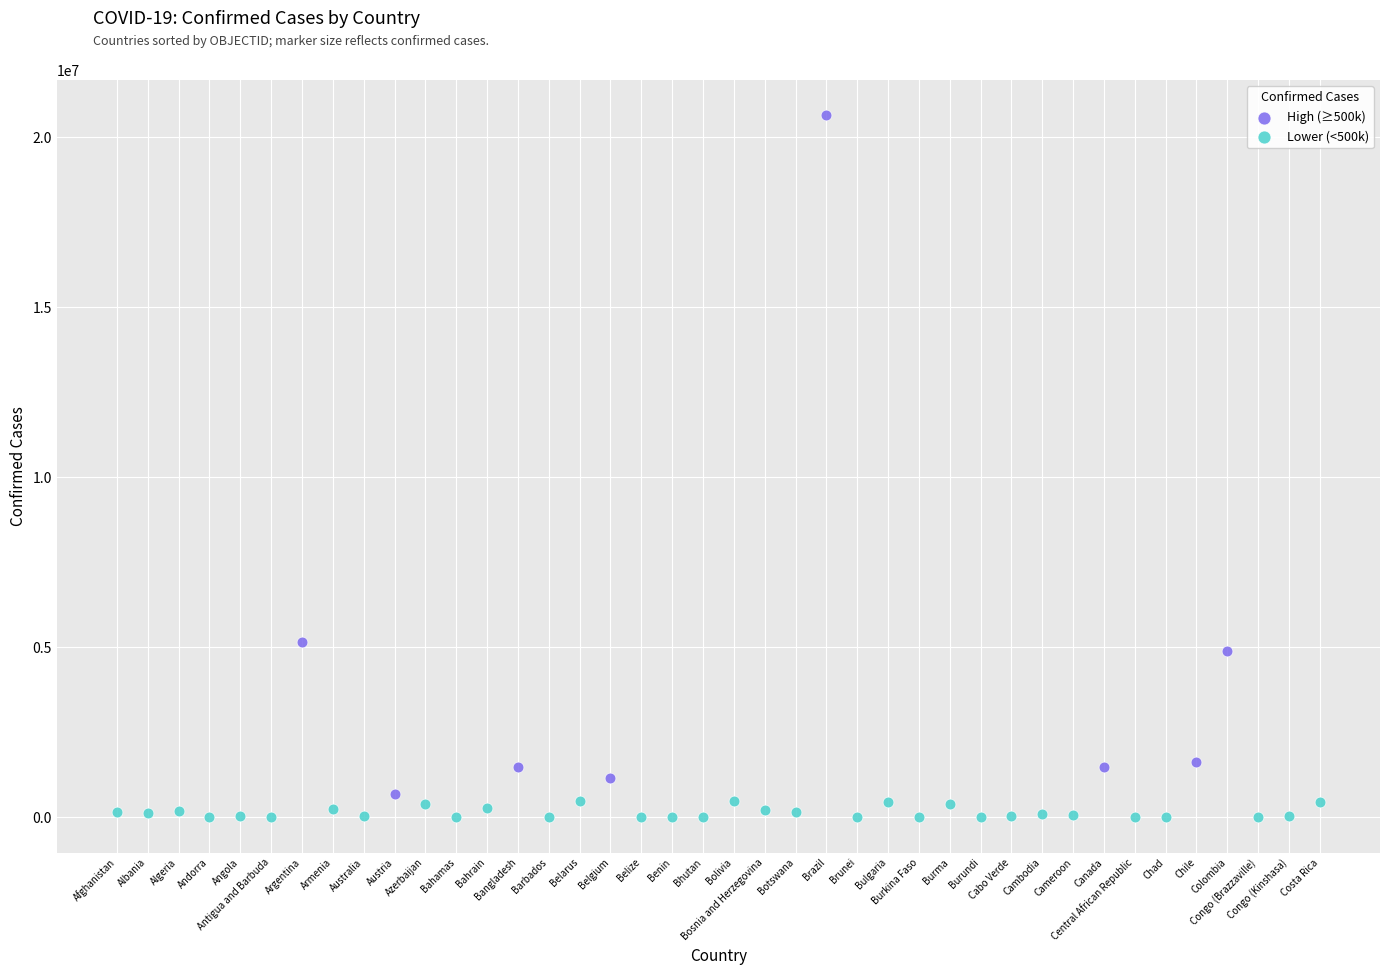

Which series has the largest Y range (max minus min)?

High (≥500k)